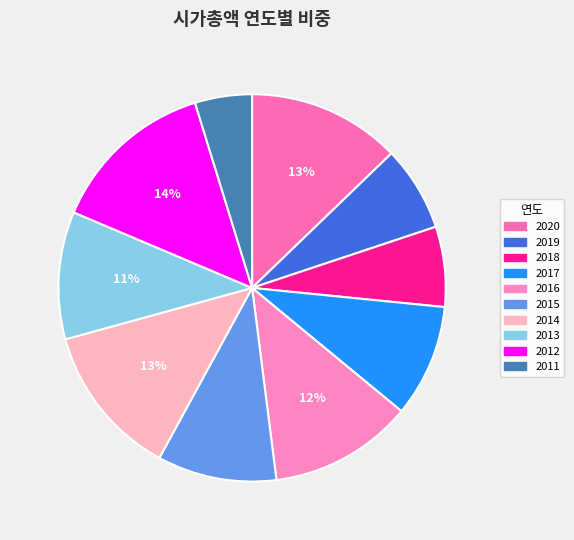

To the nearest percent, what percentage of the pie is 2020?

13%